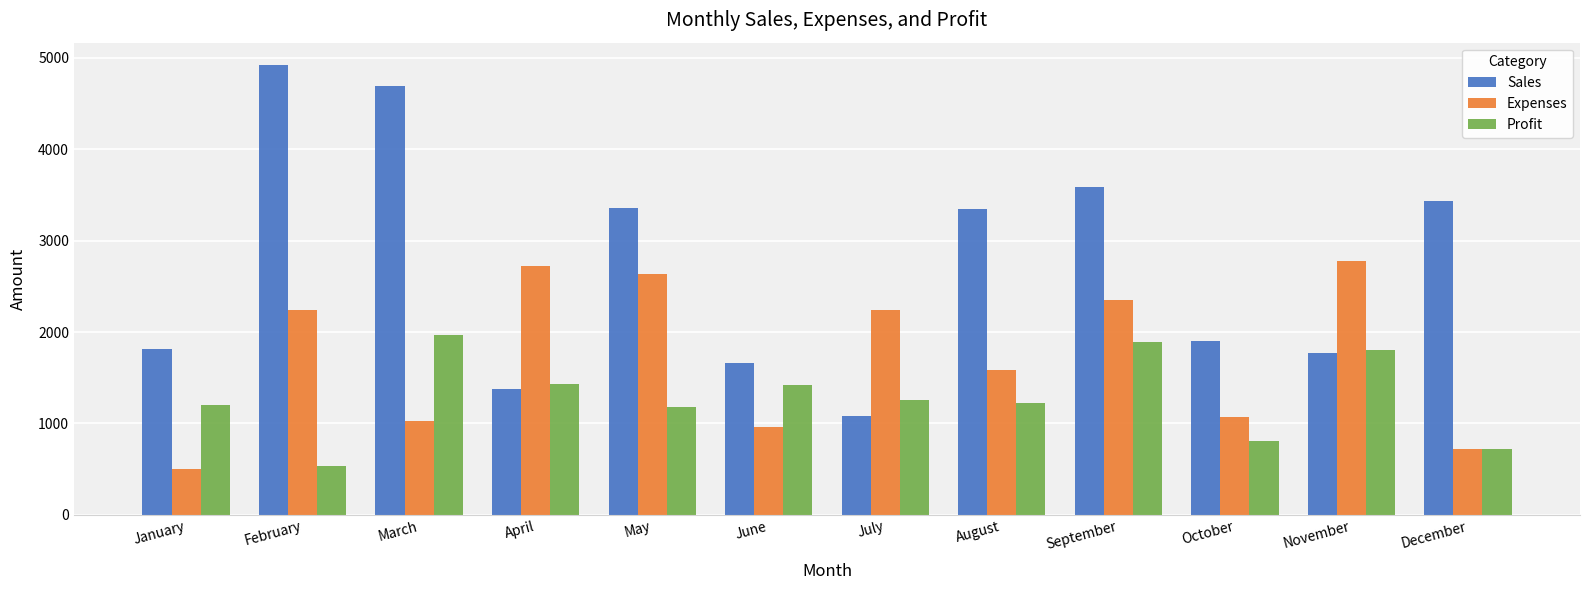

How many bars are there in each group?

3